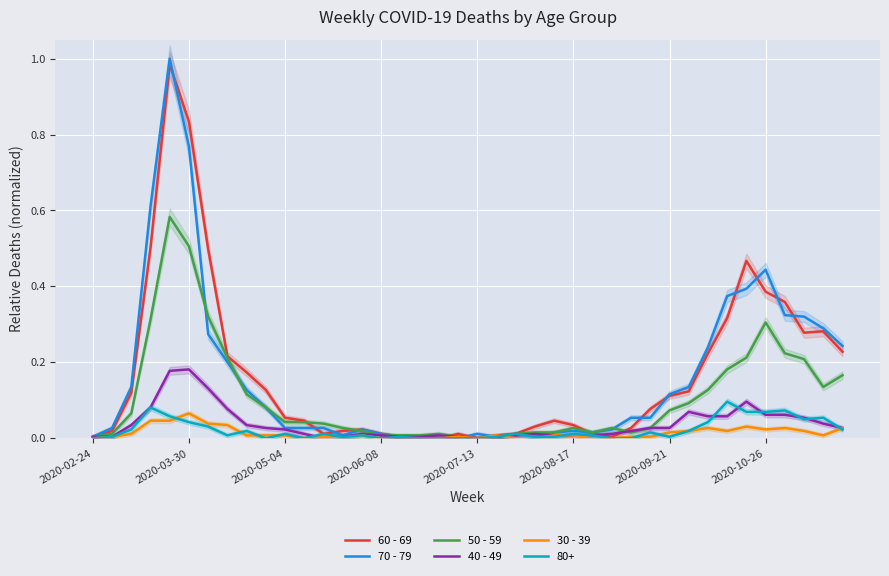

What is the maximum value shown in the chart?

1.0